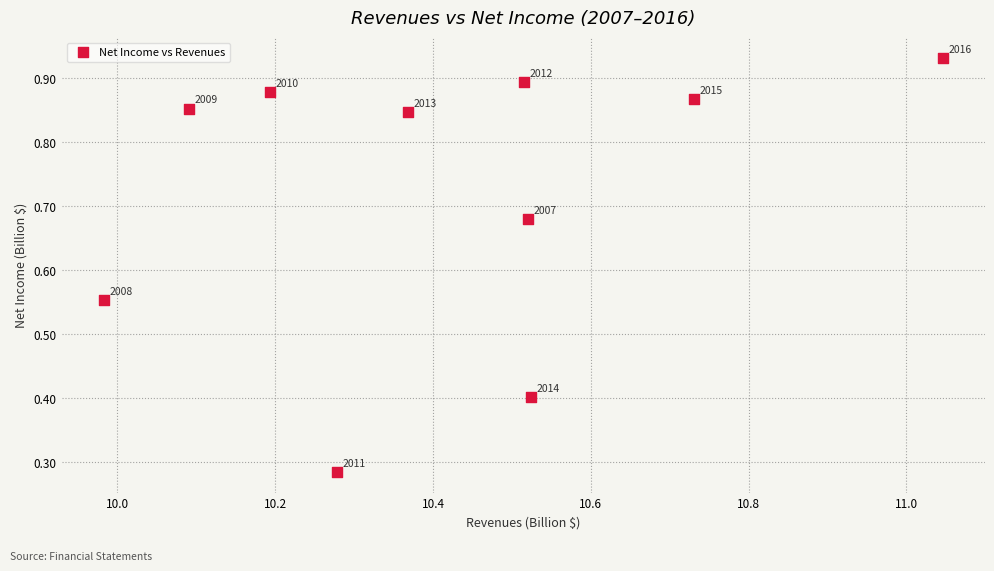

What is the range of X values (max minus min)?

1.1